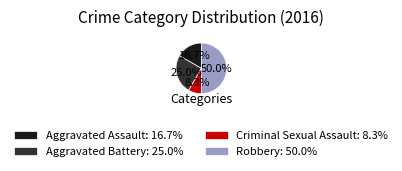

Combined, do Robbery and Aggravated Battery account for over 50%?

Yes